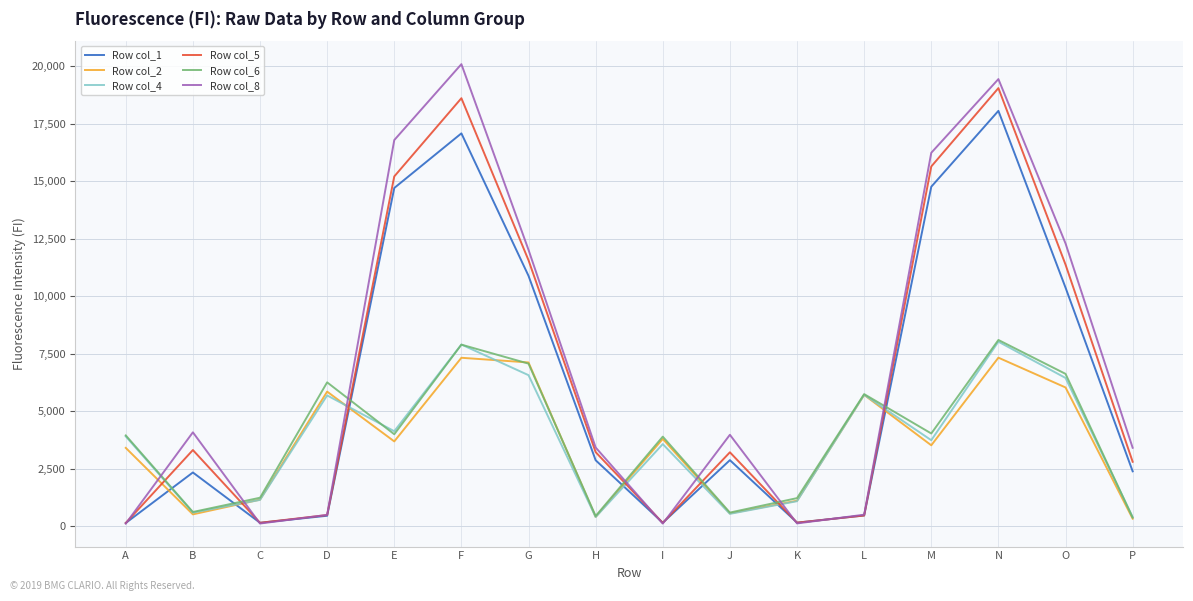

Between which two adjacent categories do Row col_6 and Row col_8 first intersect?

A and B